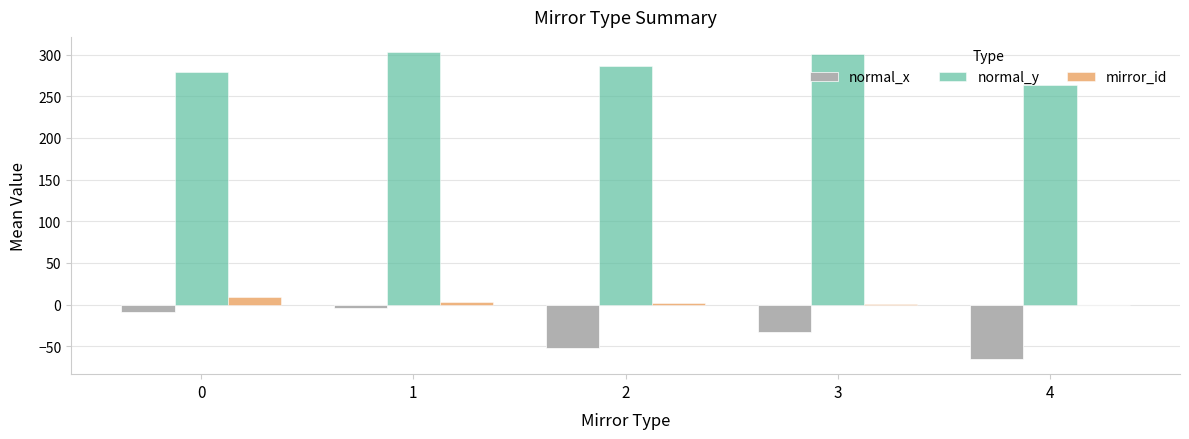

True or false: normal_y has a value of 302.9 at 1.

True